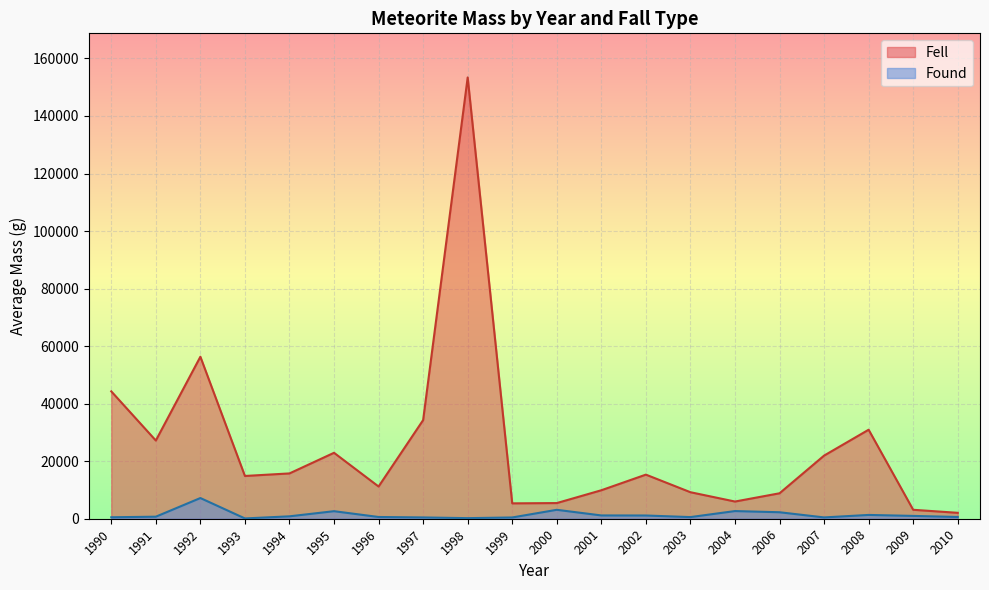

What is the difference between the second highest and minimum values in the Fell series?

54260.3